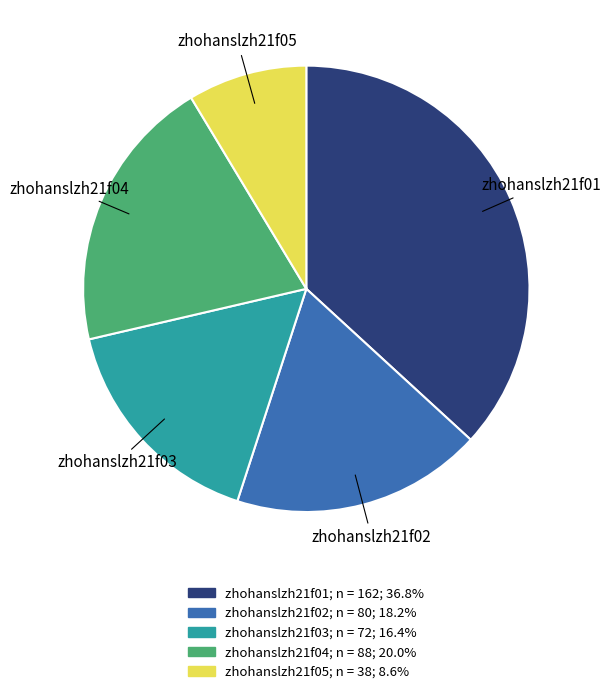

True or false: zhohanslzh21f03 accounts for 5% of the total.

False